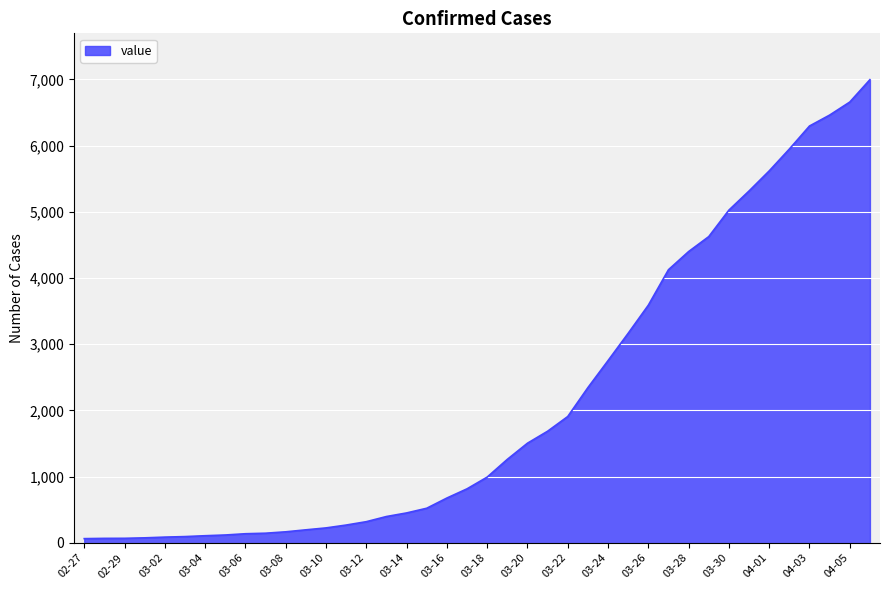

What is the greatest value displayed?

6995